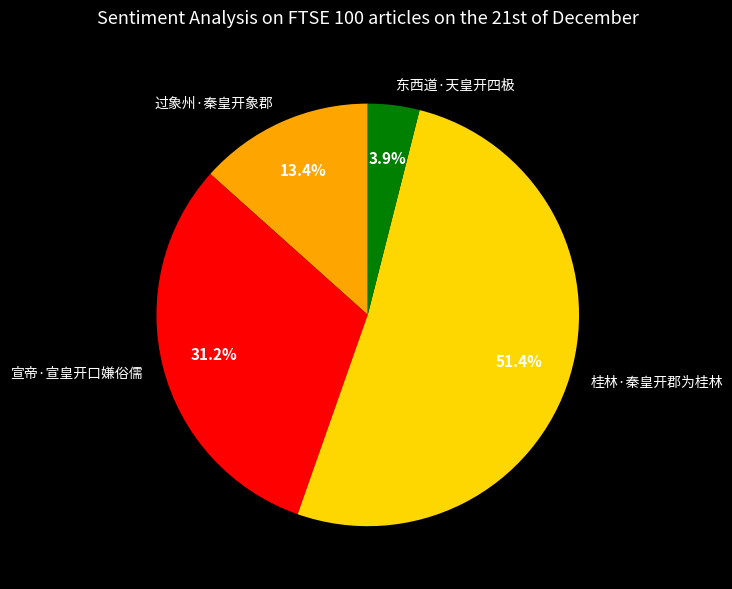

Approximately how many times larger is the value at 东西道·天皇开四极 compared to 桂林·秦皇开郡为桂林?

0.1